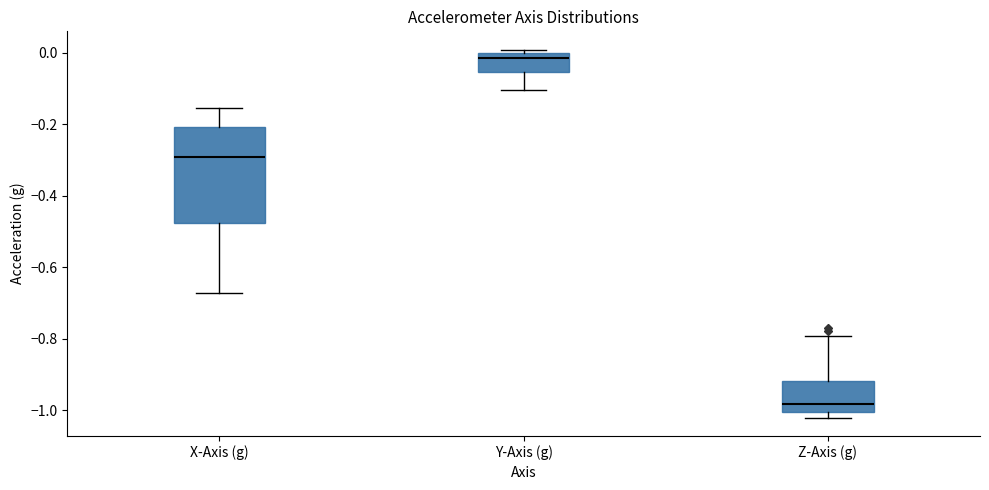

Comparing the boxes themselves (not the whiskers), which one is the tallest?

X-Axis (g)